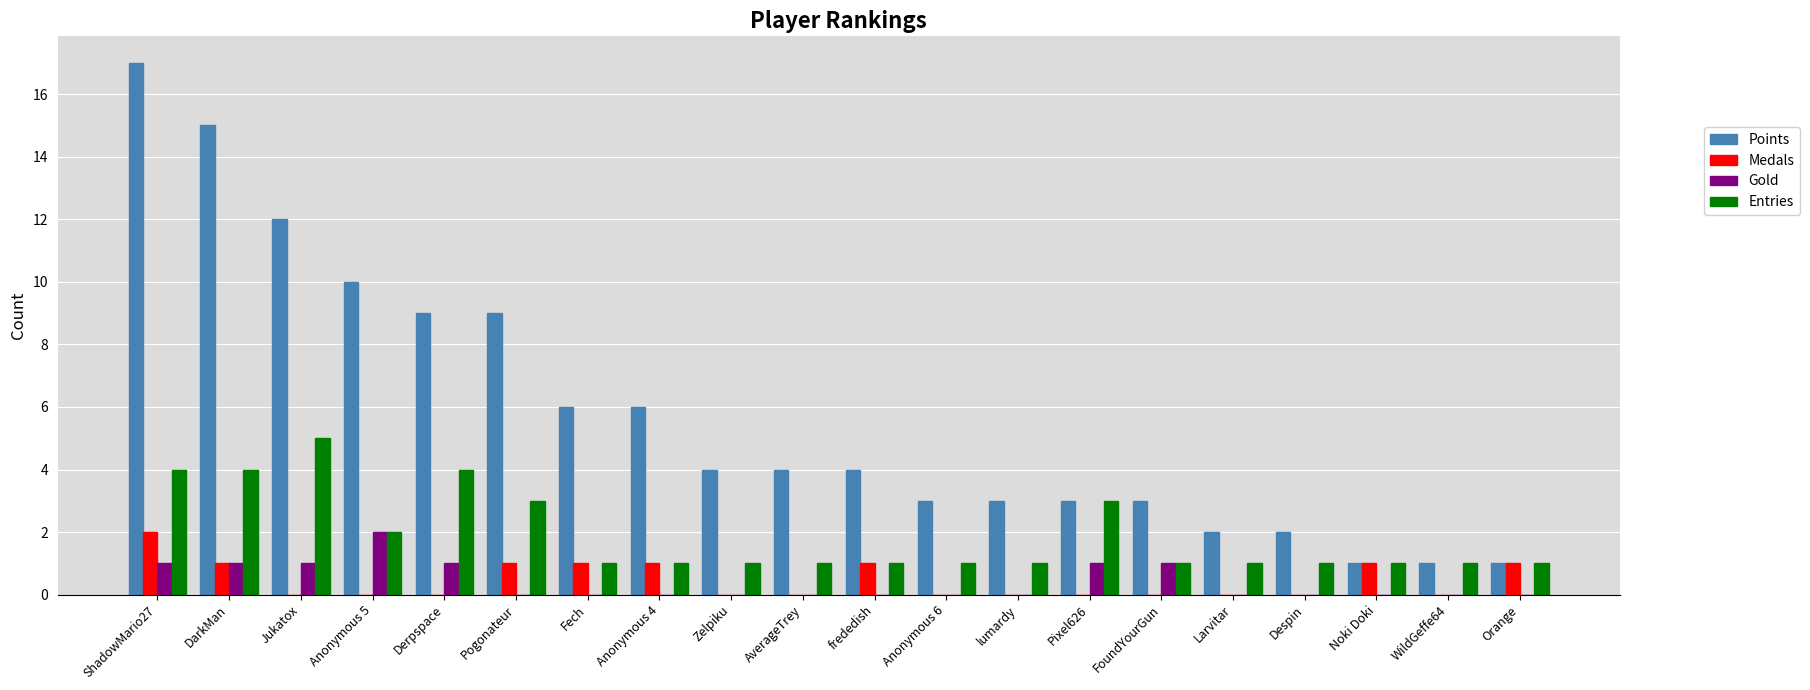

True or false: Medals has a value of 1 at DarkMan.

True